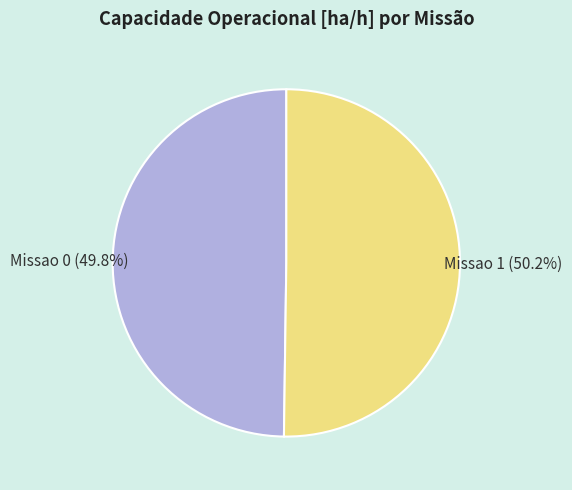

How many slices are in this pie chart?

2